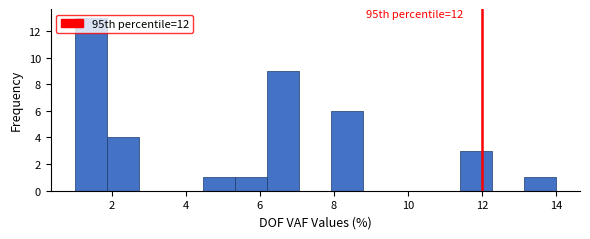

Which range on the x-axis has the tallest bar?

1.0 to 1.8